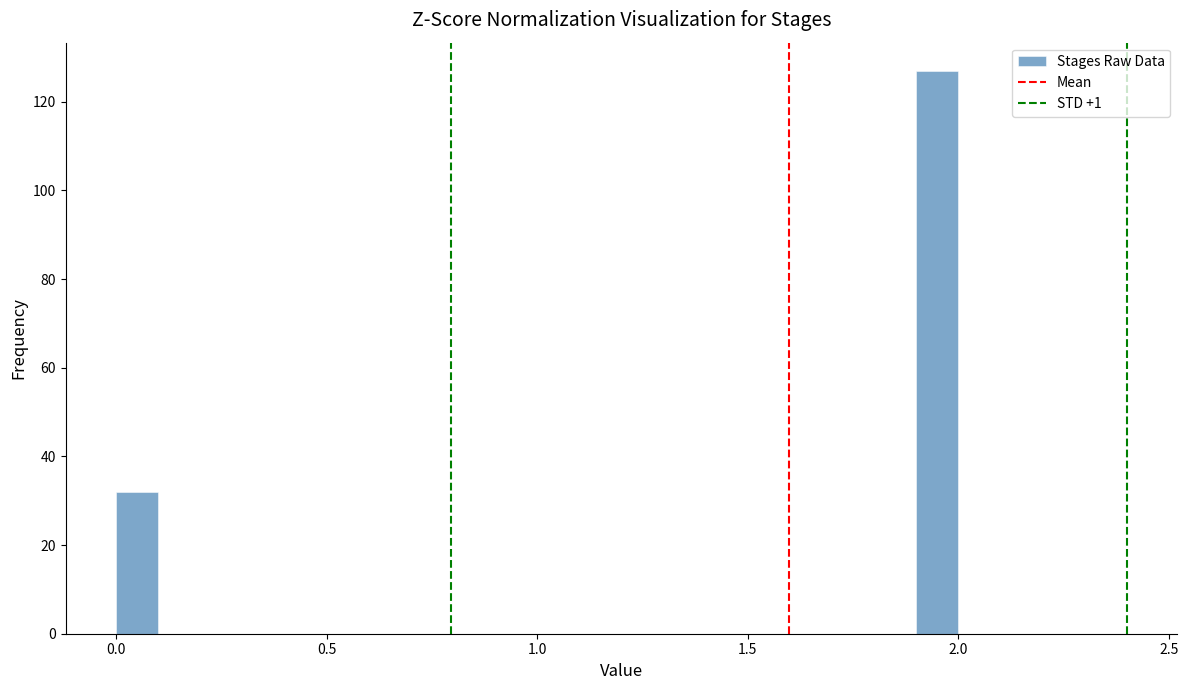

Read against the x-axis, roughly where is the centre of the tallest bar?

1.95